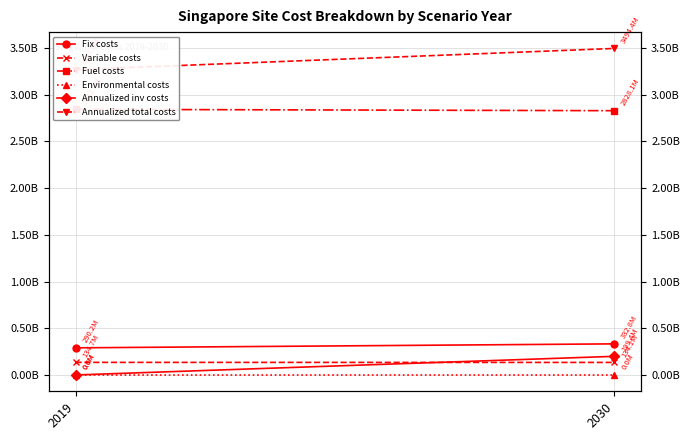

The Fix costs series shows 499403841.4 at 2030. True or false?

False